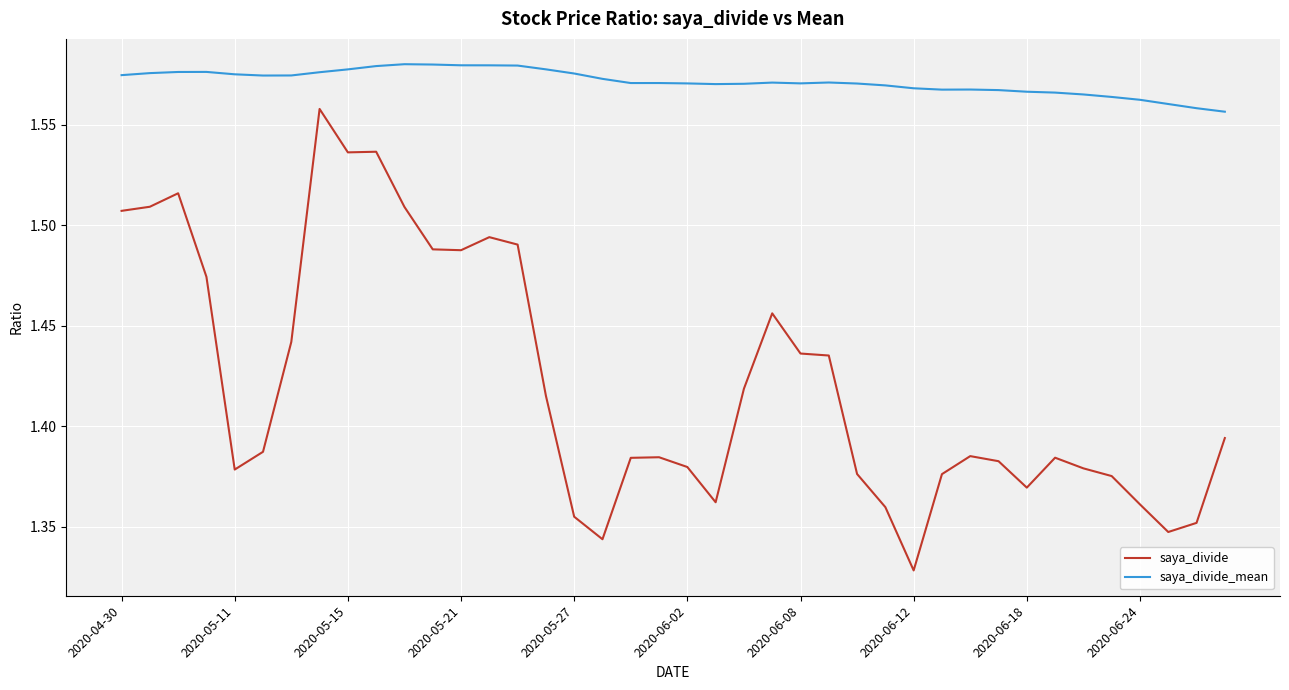

List the series in order of their peak value, lowest first.

saya_divide, saya_divide_mean